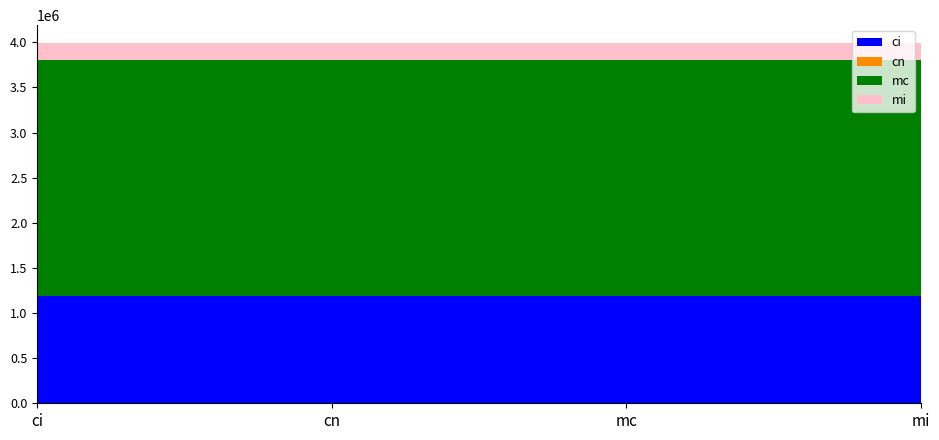

The value of ci at ci is 1190023. True or false?

True